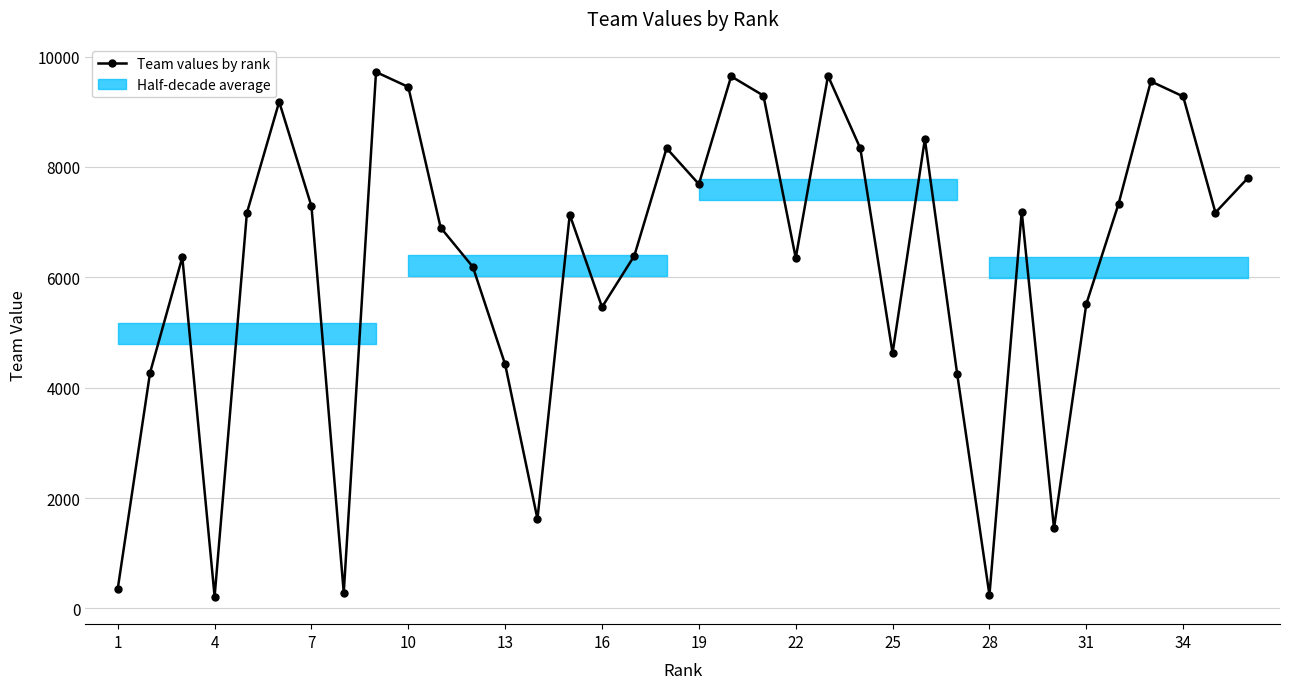

How many distinct data groups are displayed?

1